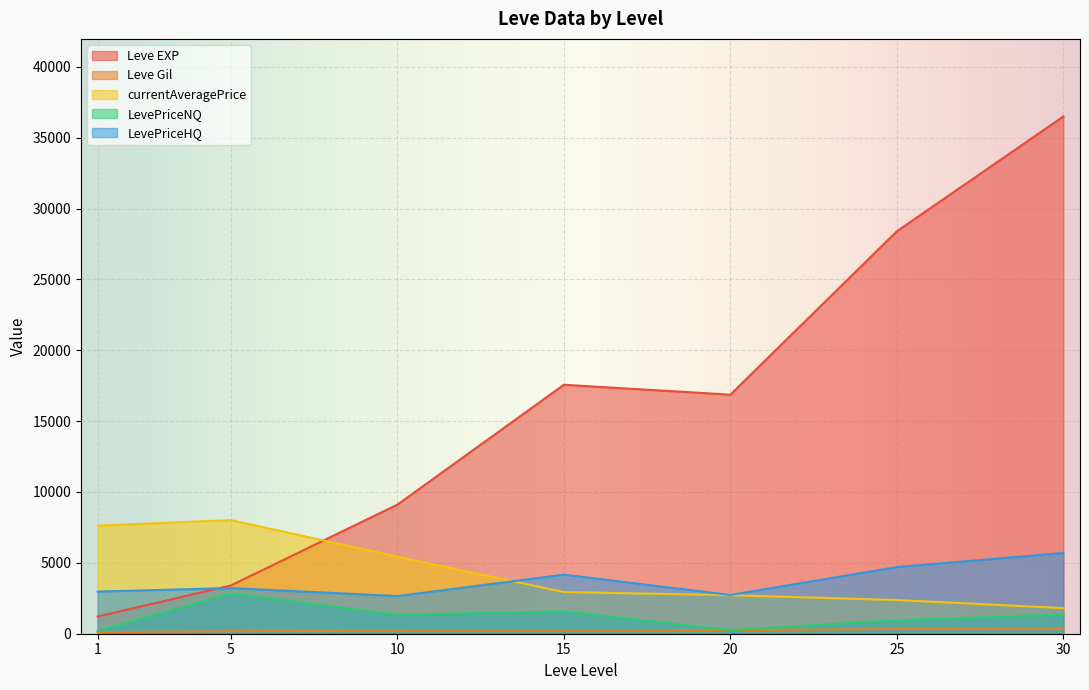

What is the sum of the Leve EXP values at 25 and 5?

31798.3